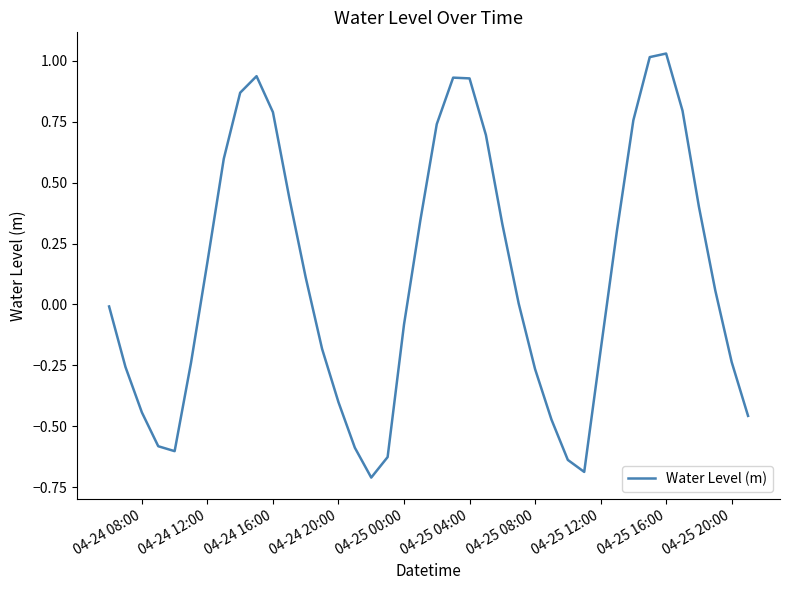

What is the smallest value displayed?

-0.7